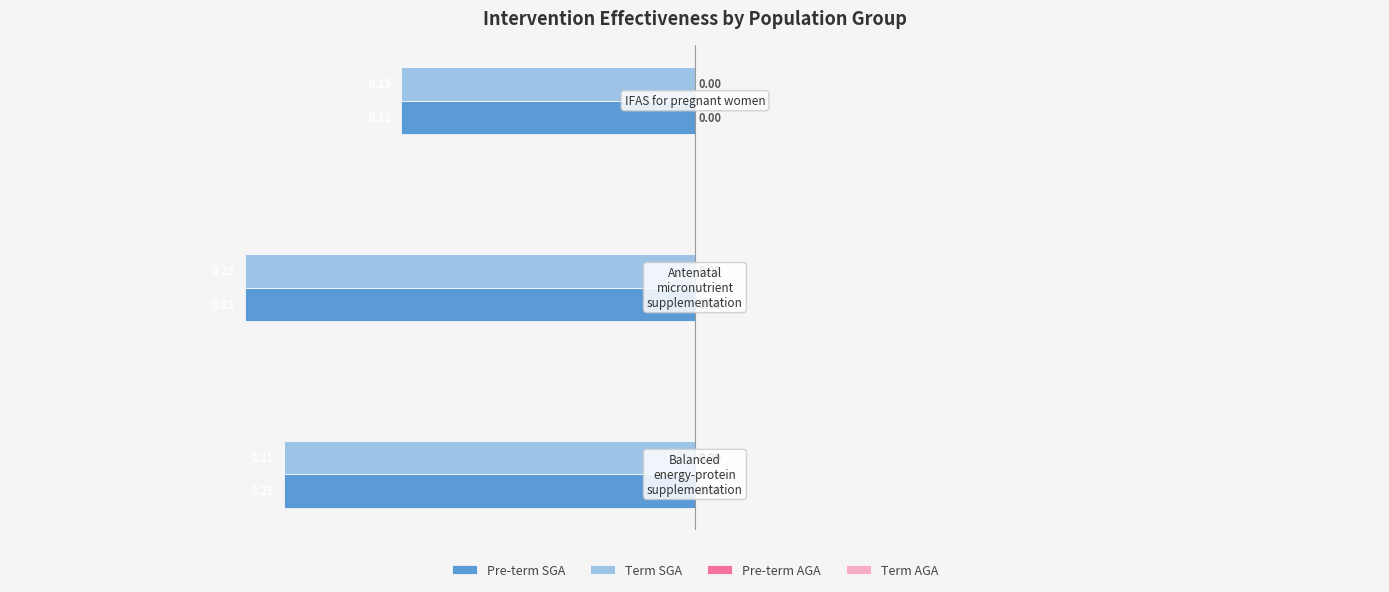

At how many categories does at least one series exceed 0?

3